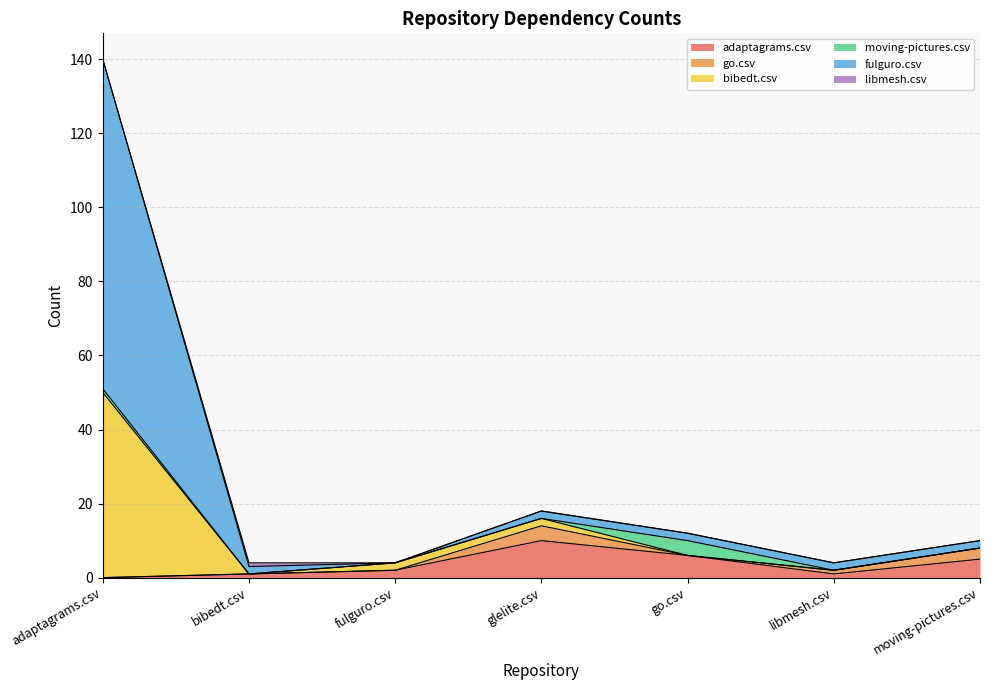

True or false: bibedt.csv and fulguro.csv intersect in this chart.

False